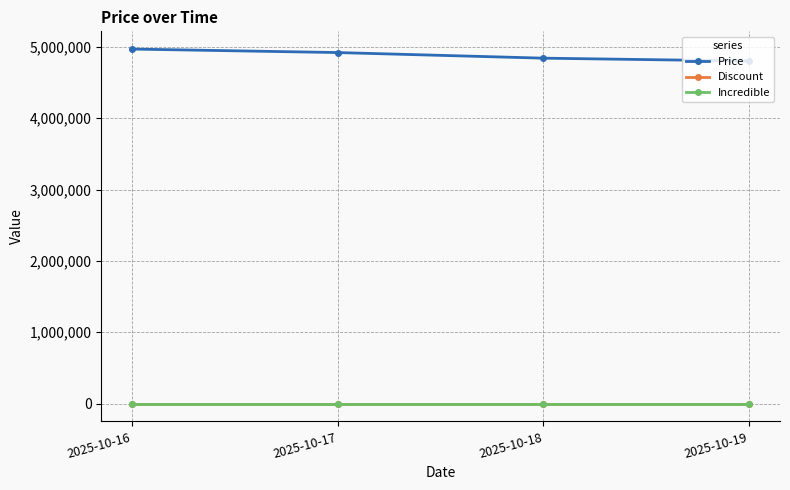

True or false: Incredible has more than 1 interior local peaks.

False